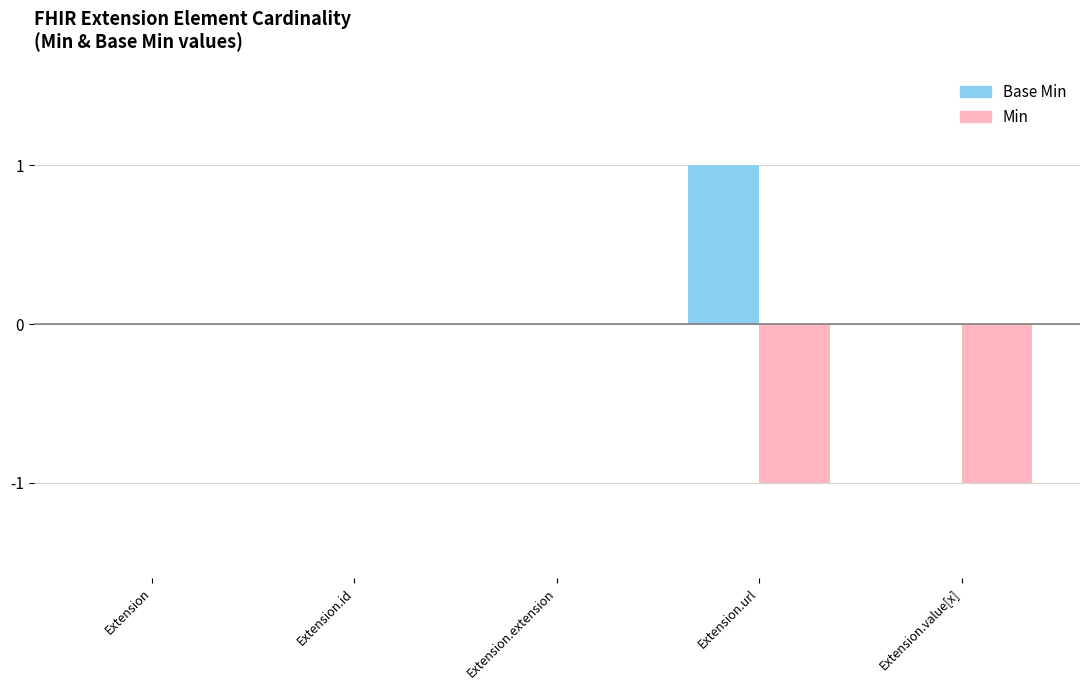

Which category has the highest value across all series?

Extension.url